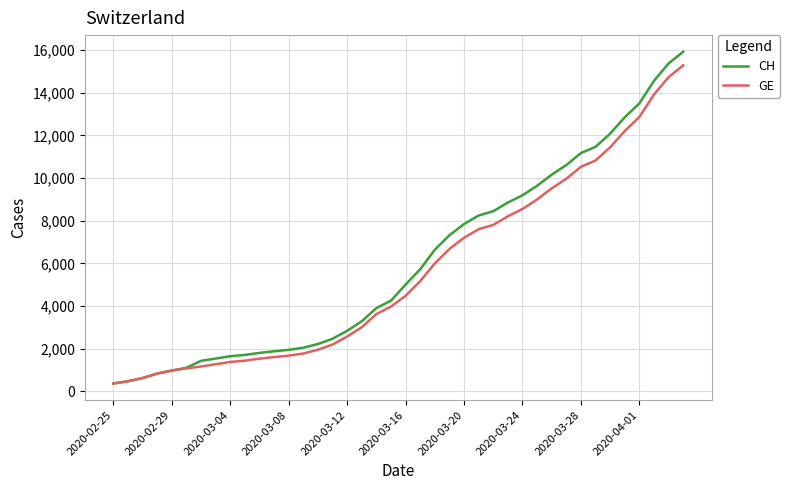

What is the minimum value for CH?

375